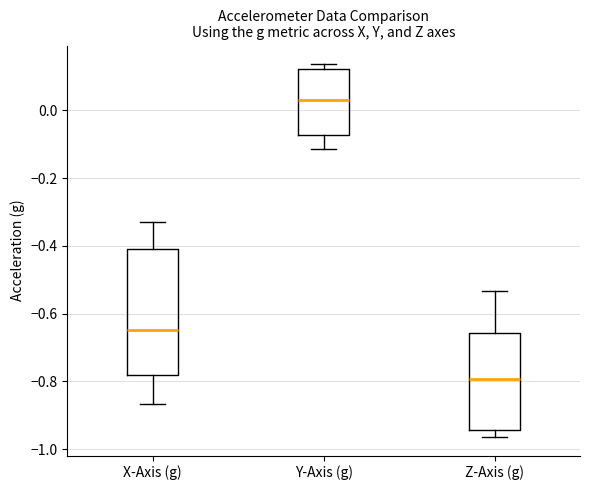

Reading left to right, read every box against the y-axis: the position of its median line, the range the box covers, and the ends of its whiskers. The values are not printed on the chart, so give them approximately, as read against the axis.

X-Axis (g): median -0.64, box -0.78 to -0.40, whiskers -0.86 to -0.34
Y-Axis (g): median 0.02, box -0.08 to 0.12, whiskers -0.12 to 0.14
Z-Axis (g): median -0.80, box -0.94 to -0.66, whiskers -0.96 to -0.54